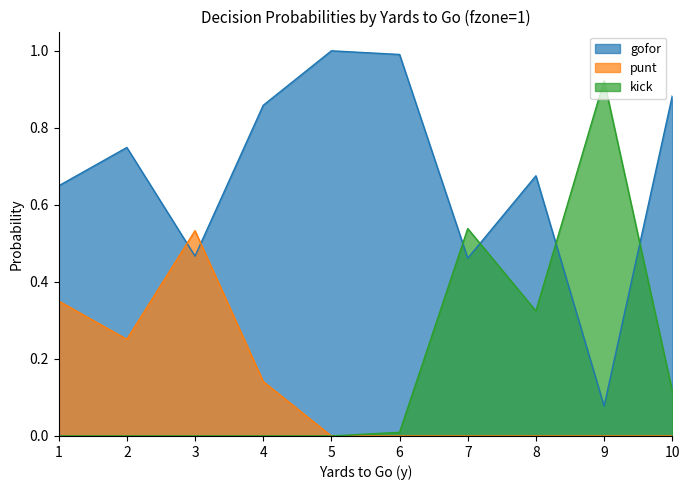

Which series changed the most between 2 and 5?

gofor